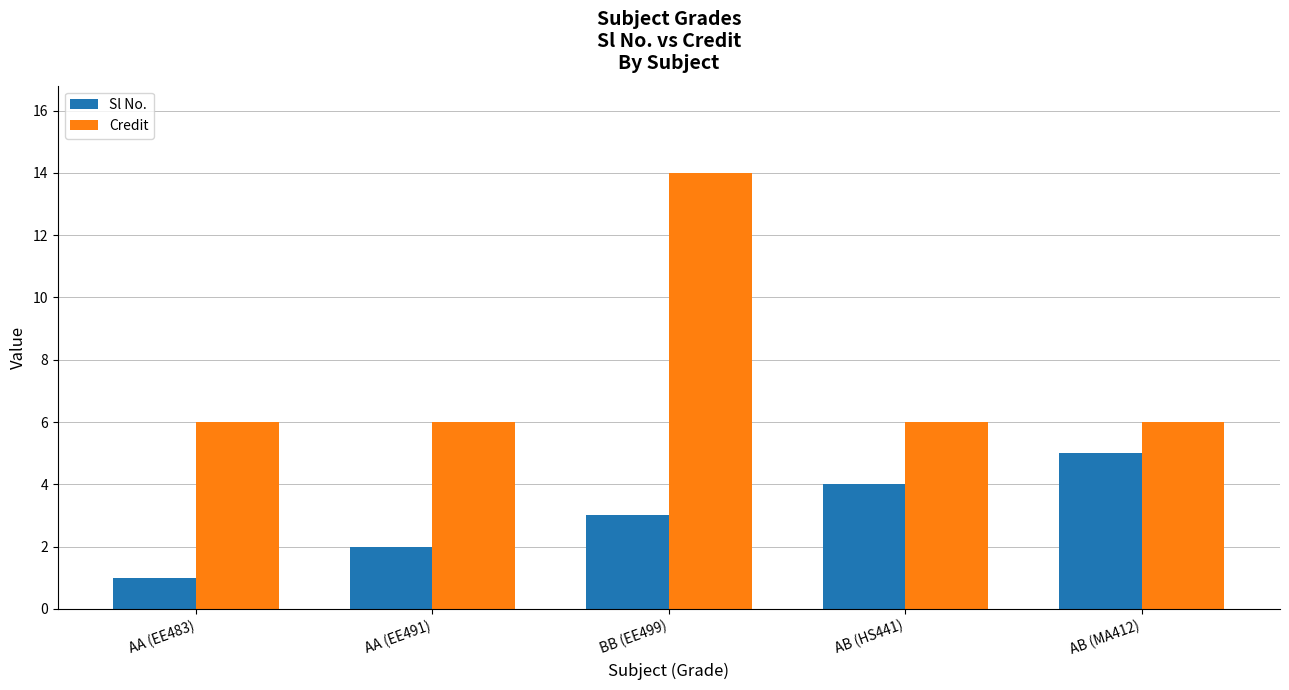

What is the label of the 1st bar from the right?

AB (MA412)